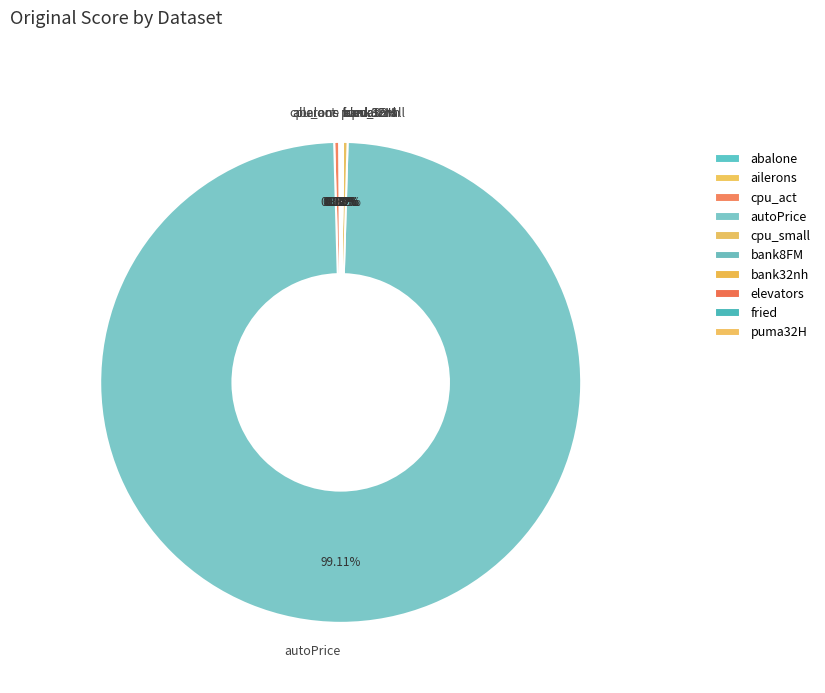

Which slice is the largest?

autoPrice